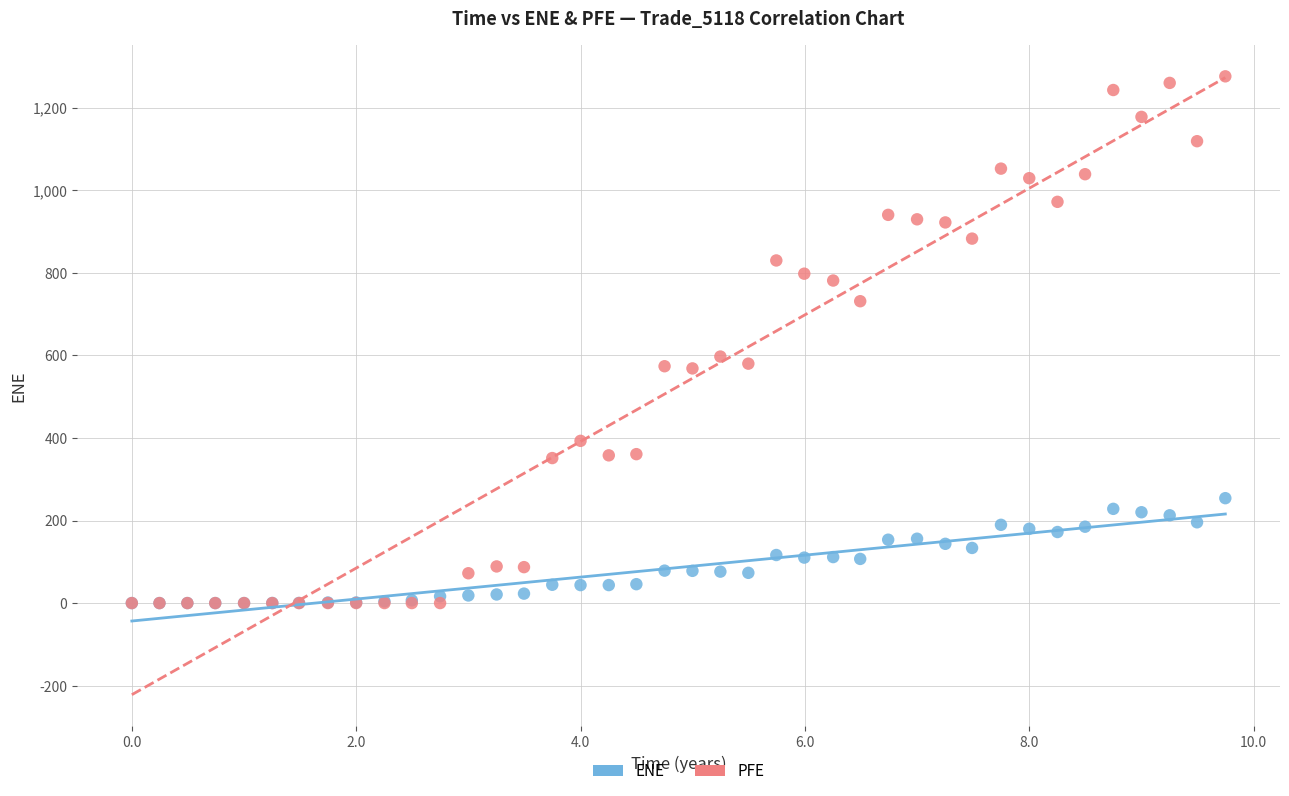

In the PFE series, what Y value is closest to 637?

597.2